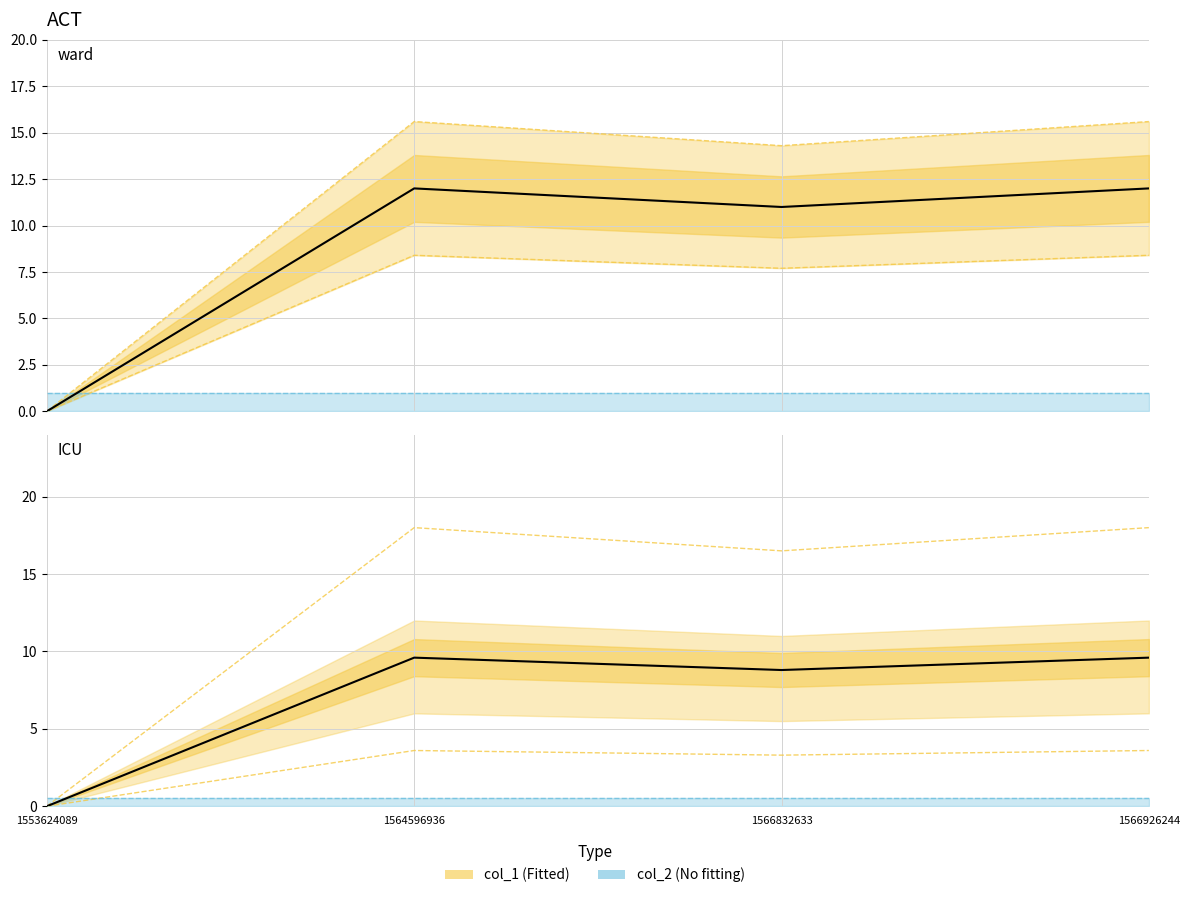

How many data points are less than 12?

2